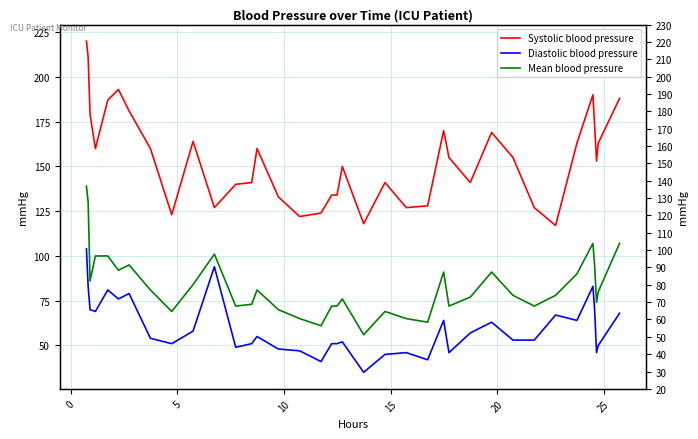

What are all the series names shown in the legend?

Systolic blood pressure, Diastolic blood pressure, Mean blood pressure